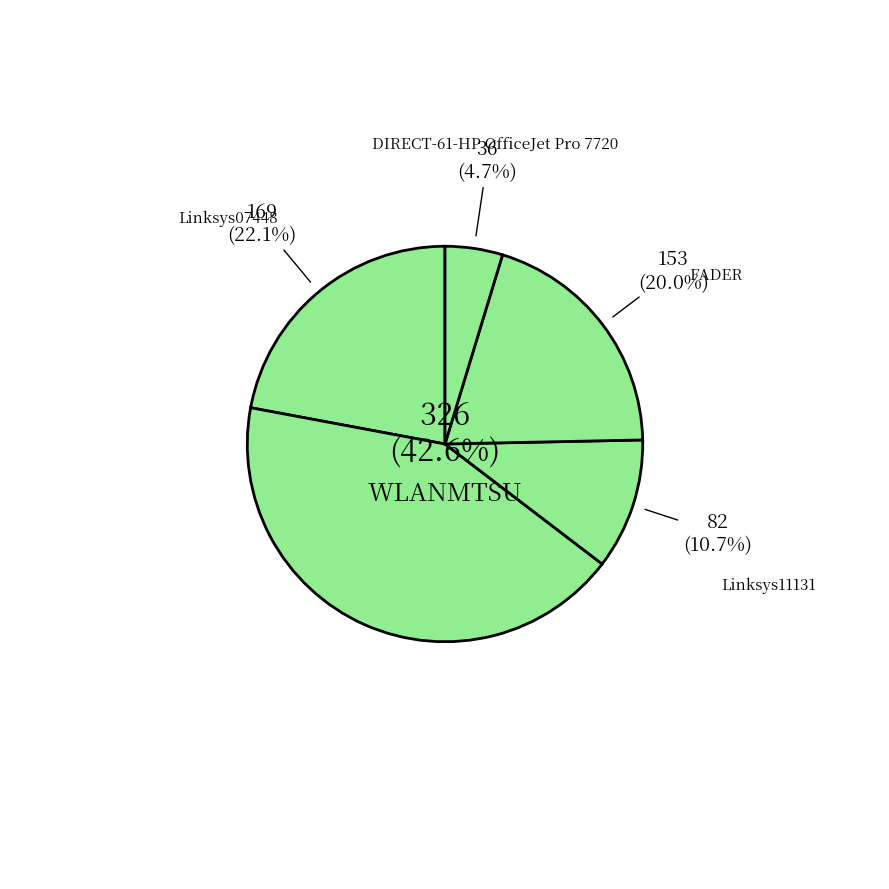

Is it true that WLANMTSU (D8-84-66-13-10-00) is 16% of the pie?

False